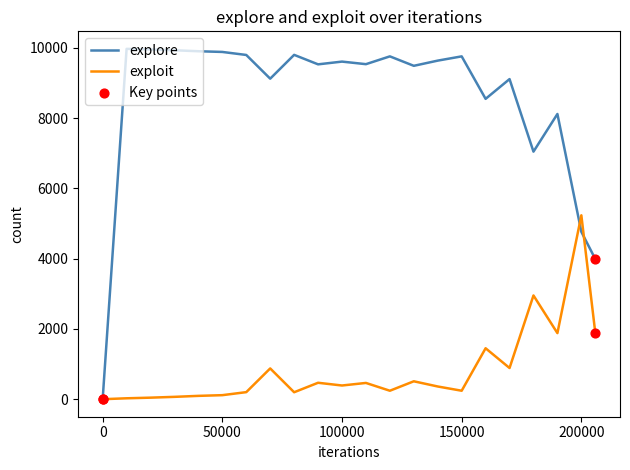

Which series has the largest total across all categories?

explore